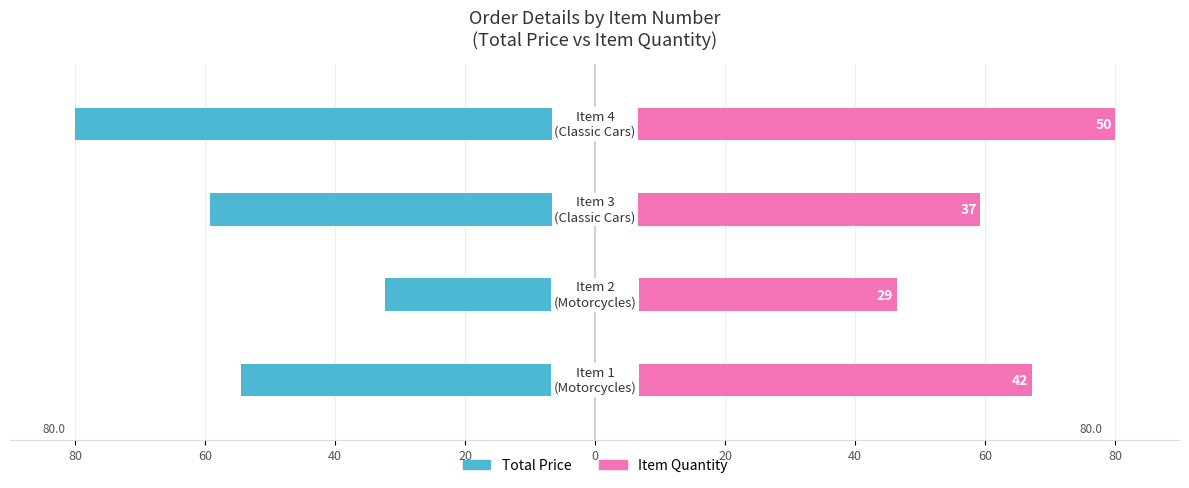

Reading right to left, list all the values displayed in this chart.

TOTAL PRICE: -80.0	-59.2	-32.3	-54.5
ITEM QUANTITY: 80.0	59.2	46.4	67.2